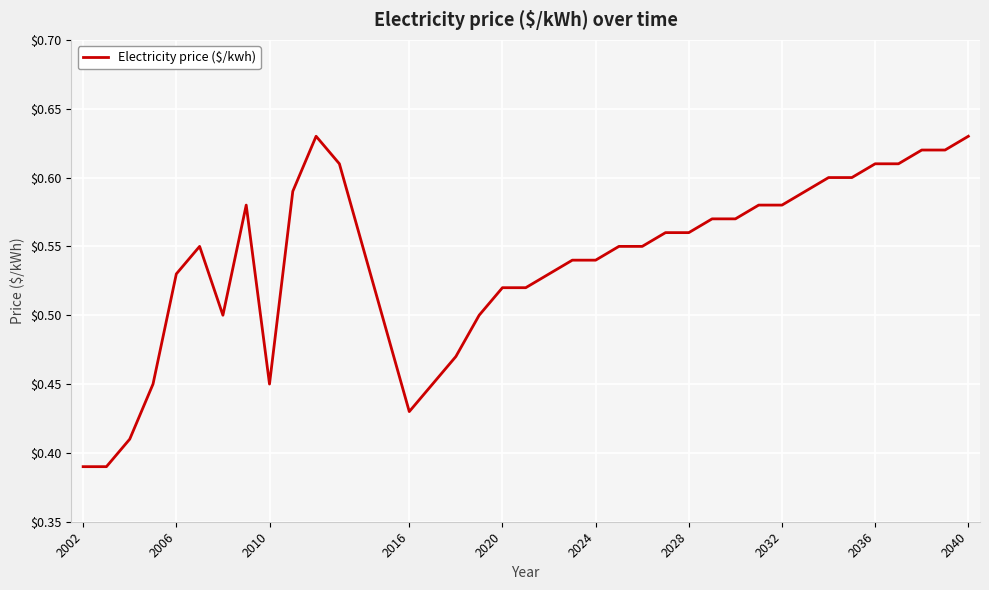

Is this an area chart (filled region under the line)?

No